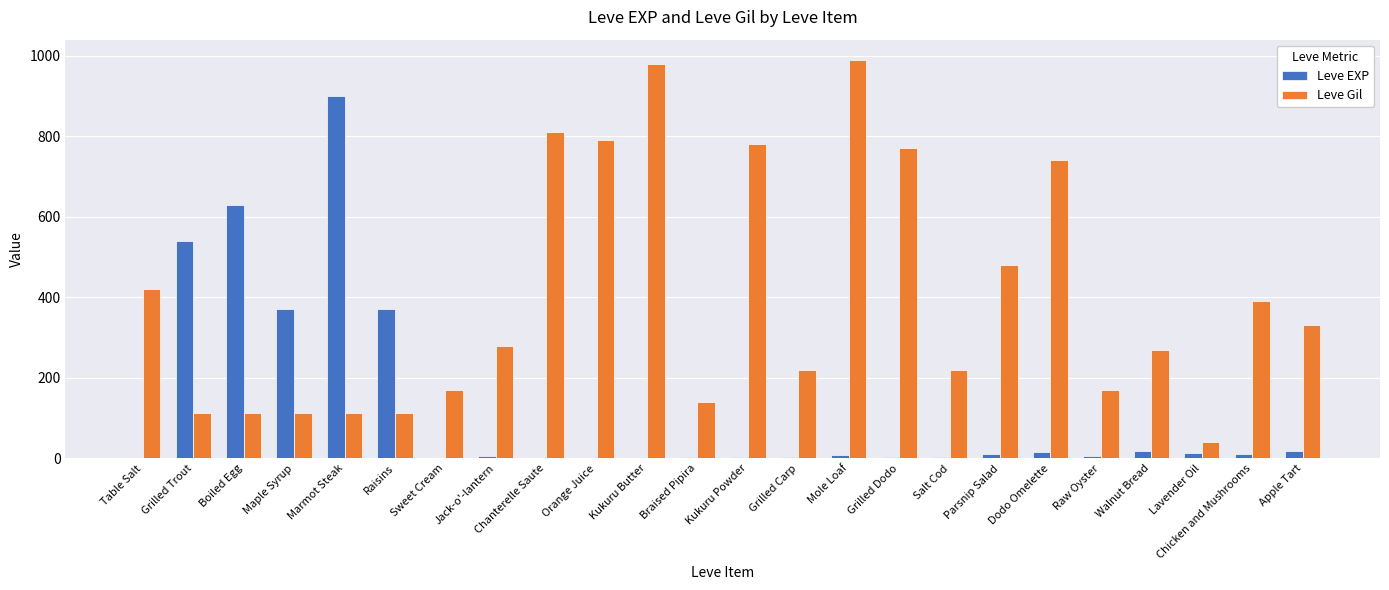

At which label does Leve EXP first exceed 9?

Grilled Trout